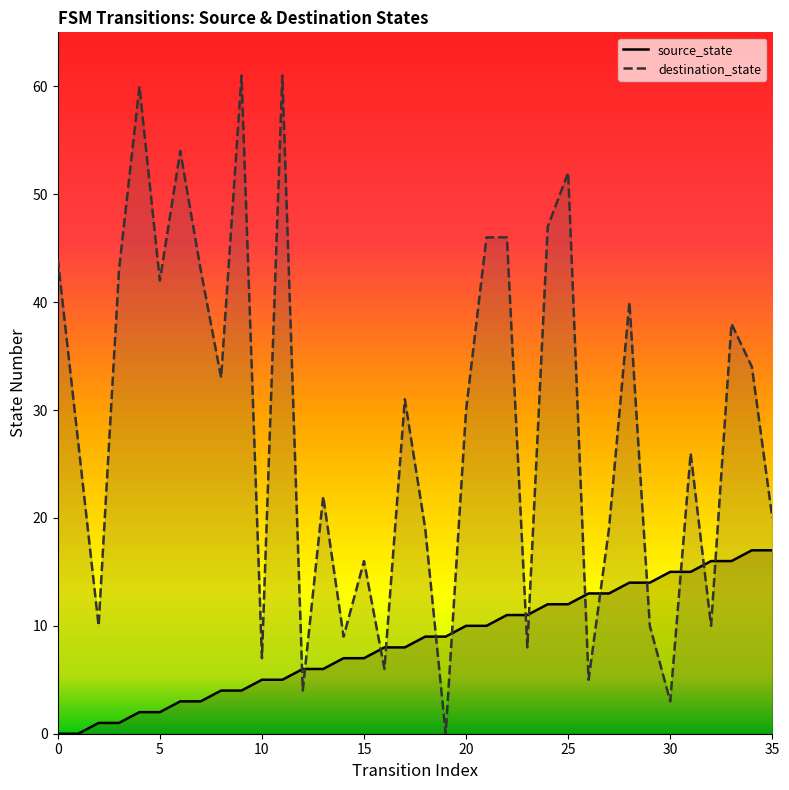

At which category is the sum across all series the highest?

11